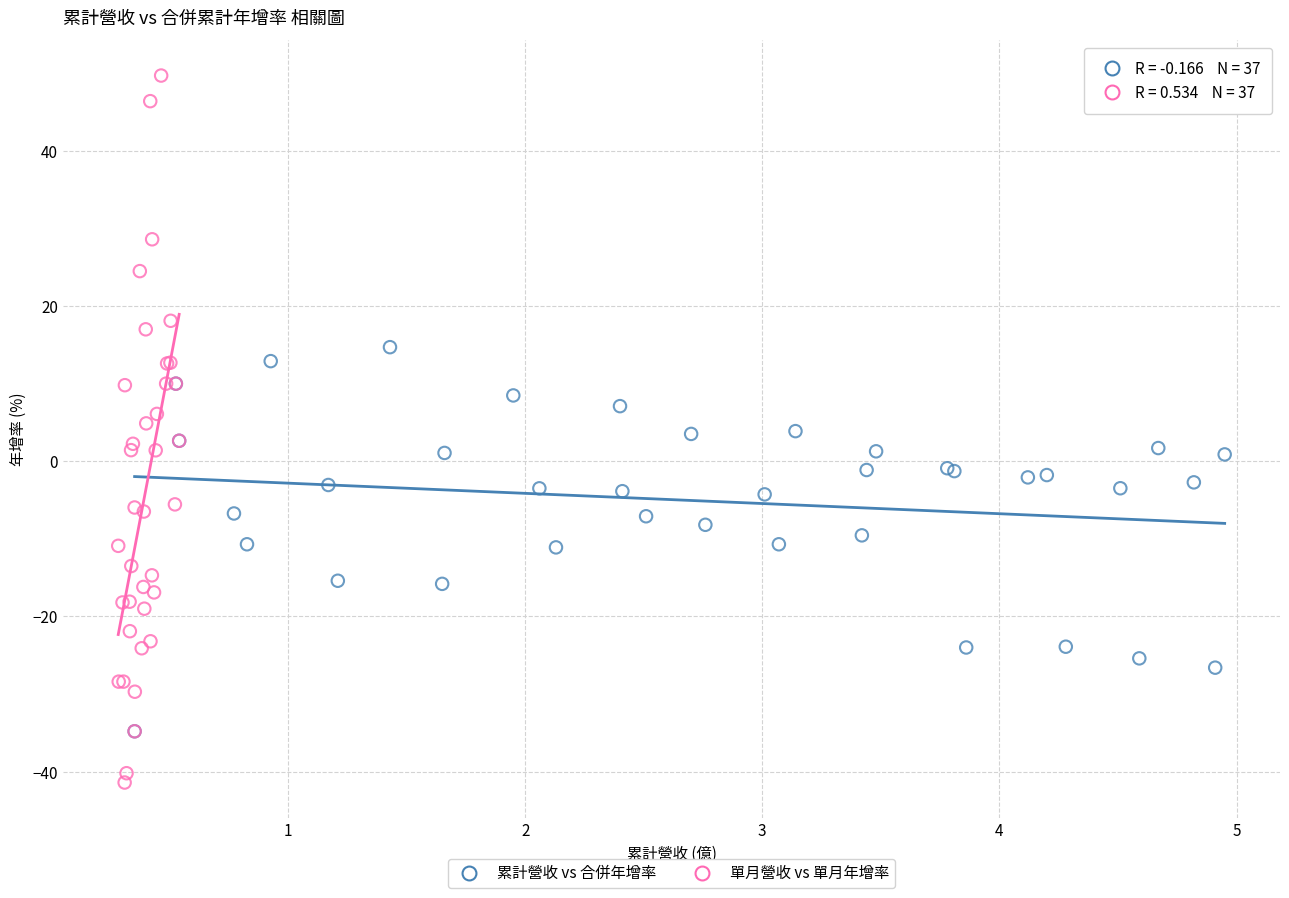

Which series has the largest Y range (max minus min)?

單月營收 vs 單月年增率